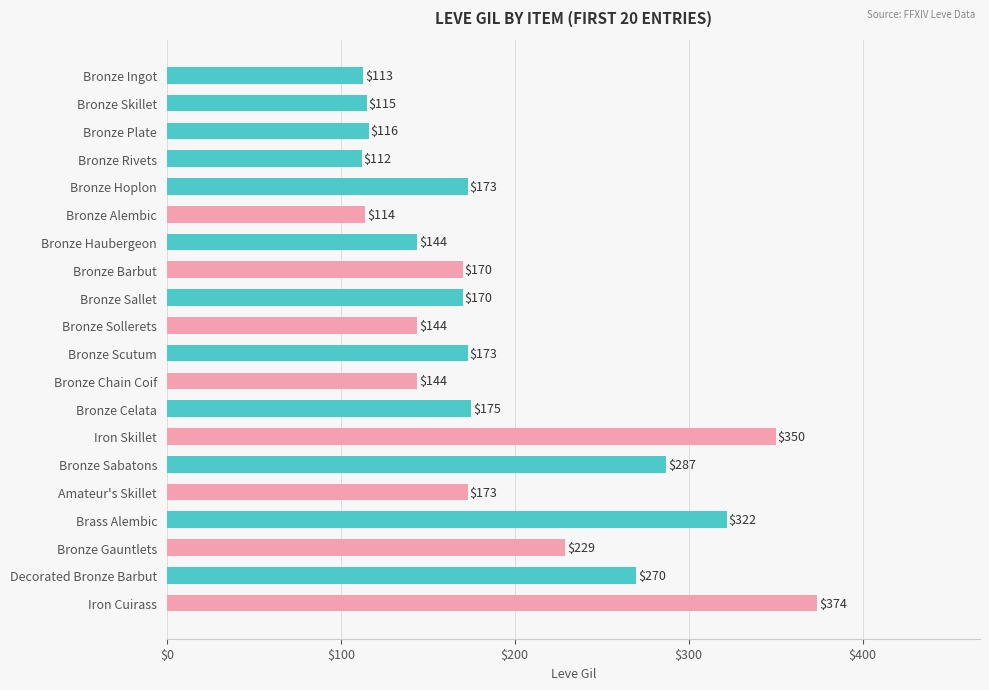

The chart shows a value of 31 at Bronze Chain Coif. True or false?

False